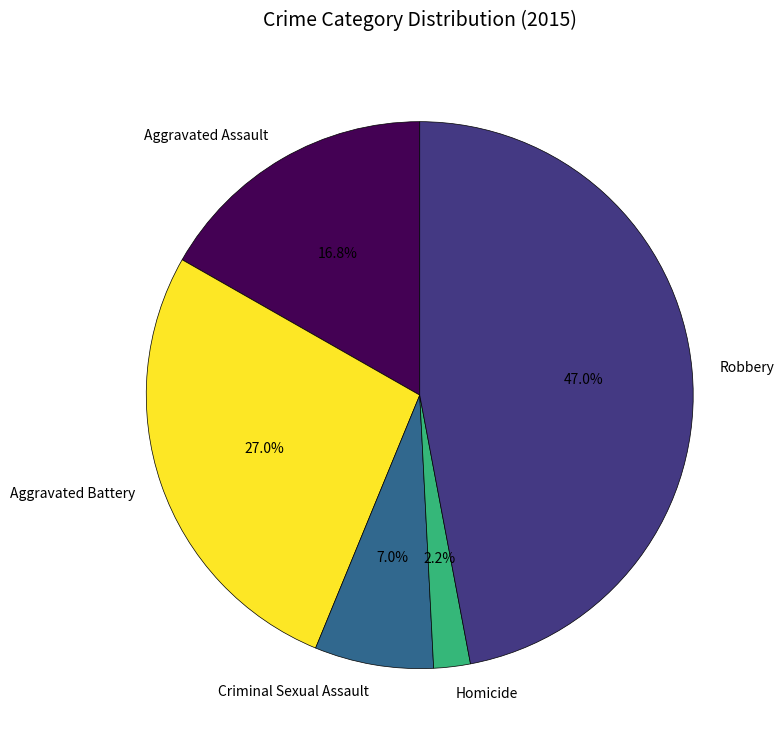

Between Criminal Sexual Assault and Aggravated Assault, which is larger?

Aggravated Assault